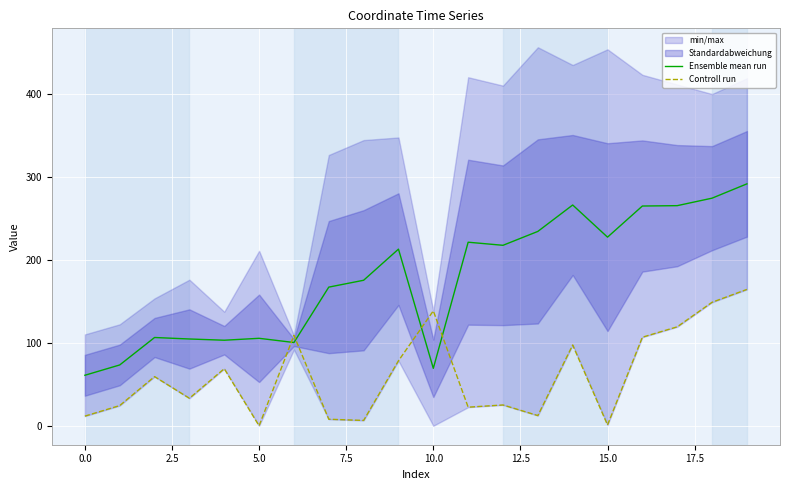

True or false: Controll run has a value of 5.2 at 12.

False